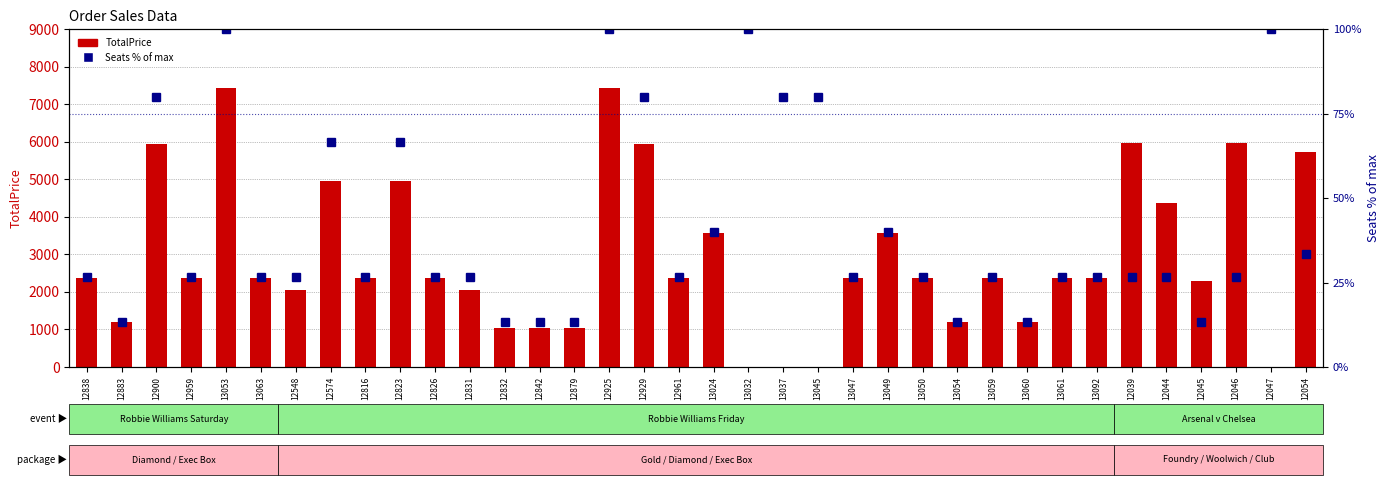

Which series has the largest range (max minus min)?

TotalPrice